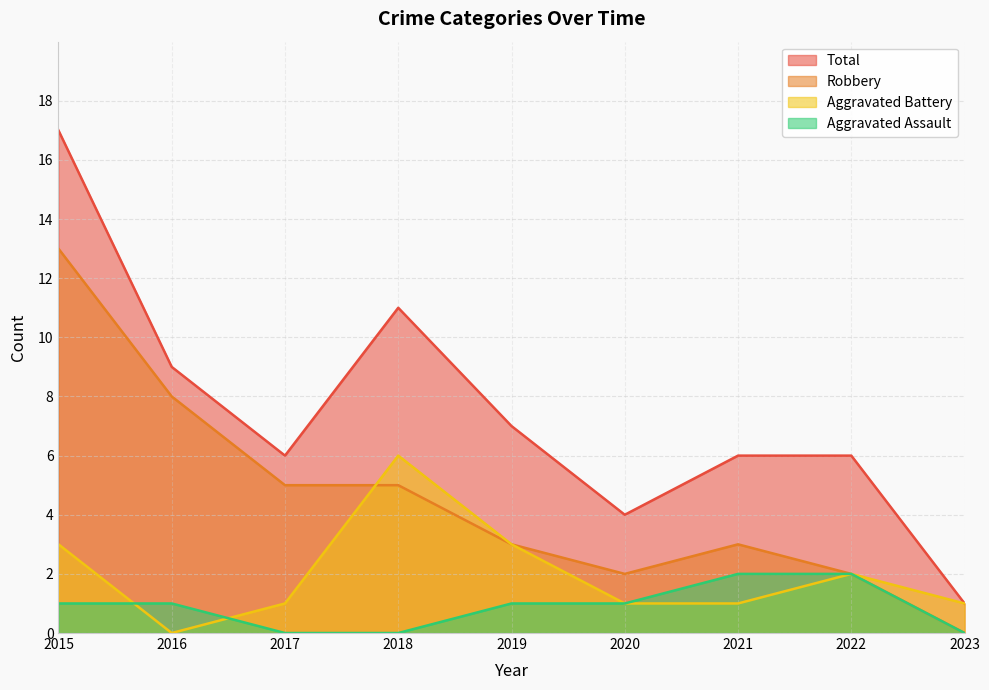

List the series in order of their overall mean, lowest first.

Aggravated Assault, Aggravated Battery, Robbery, Total